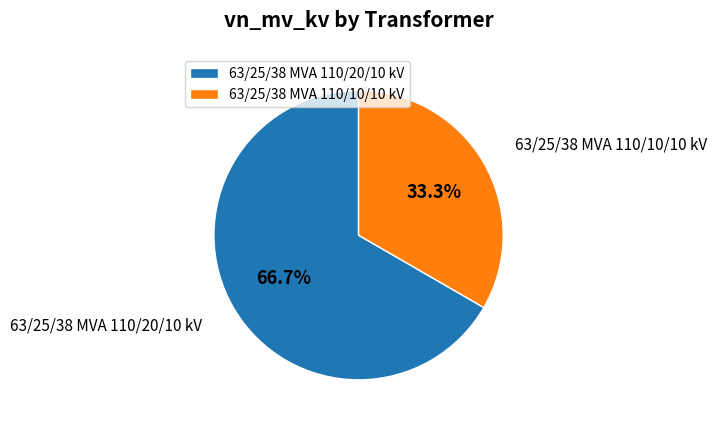

What percentage is the 63/25/38 MVA 110/20/10 kV slice, to the nearest percent?

67%